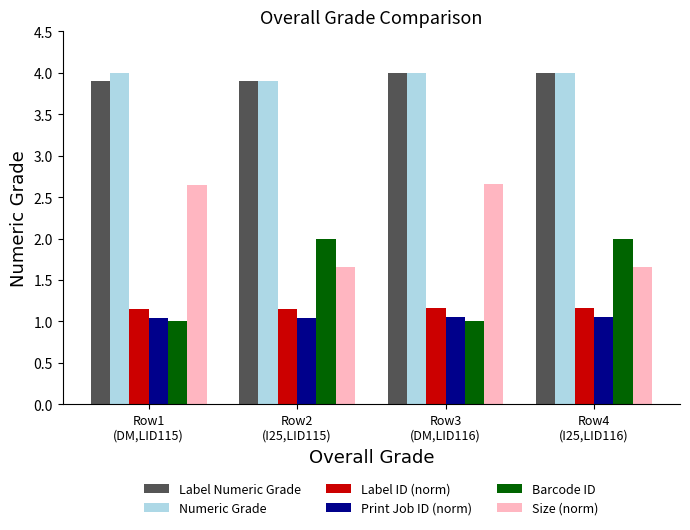

What is the difference between the second highest and minimum values in the Barcode ID series?

1.0